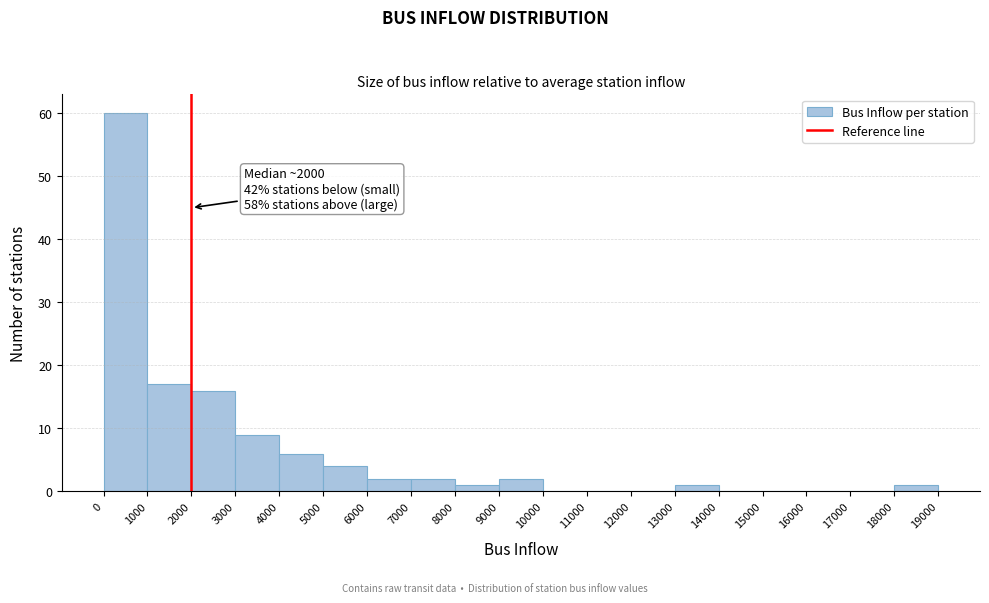

Over which range of the x-axis is the bar tallest?

0 to 1000